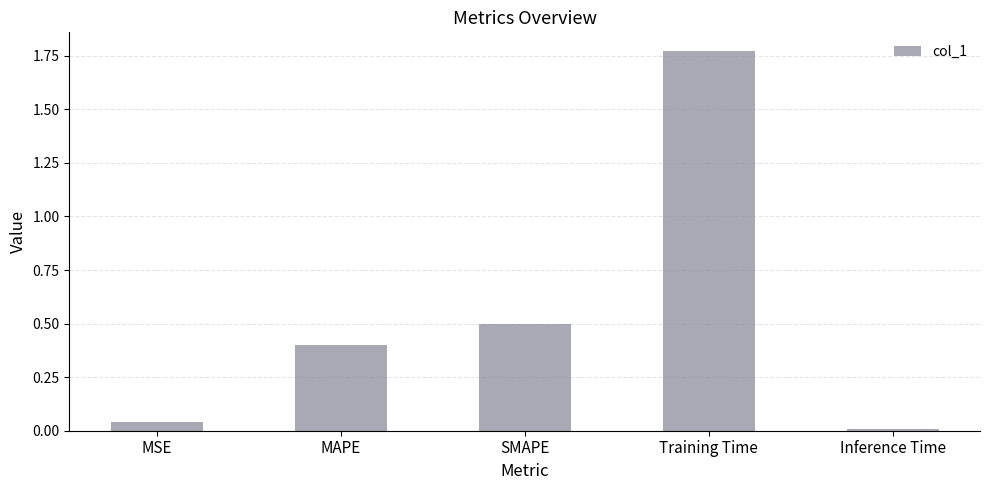

List the labels in order of value, smallest first.

Inference Time, MSE, MAPE, SMAPE, Training Time